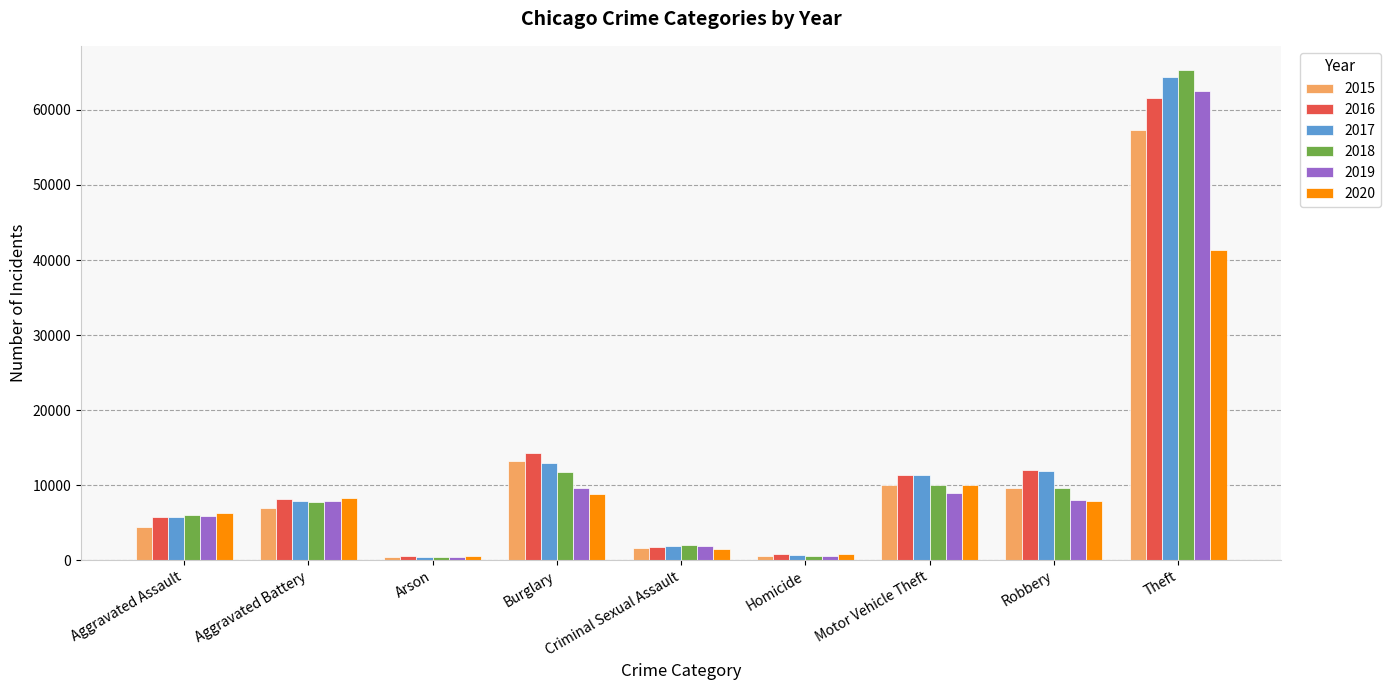

The value of 2018 at Aggravated Battery is 2115. True or false?

False